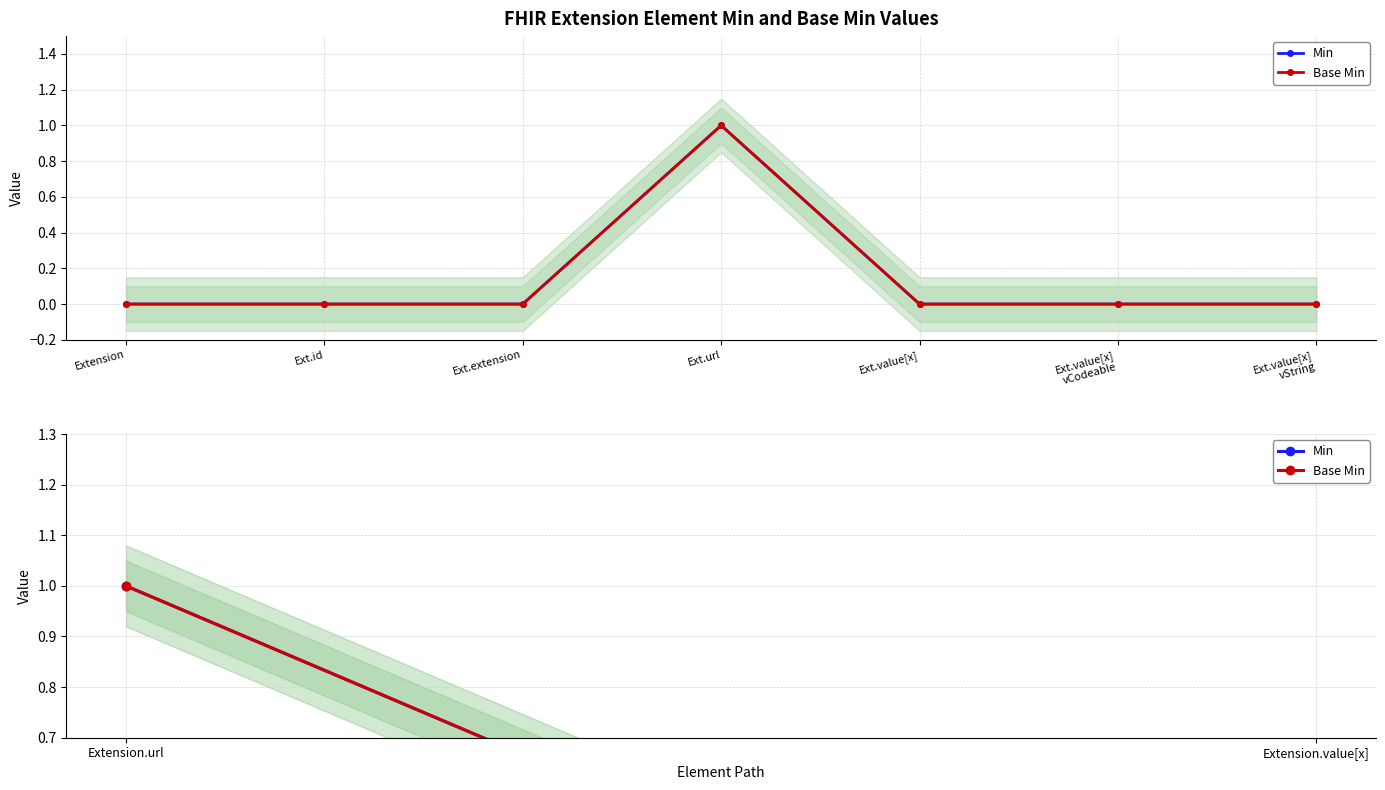

Is it true that Base Min equals 1 at Extension.url?

False